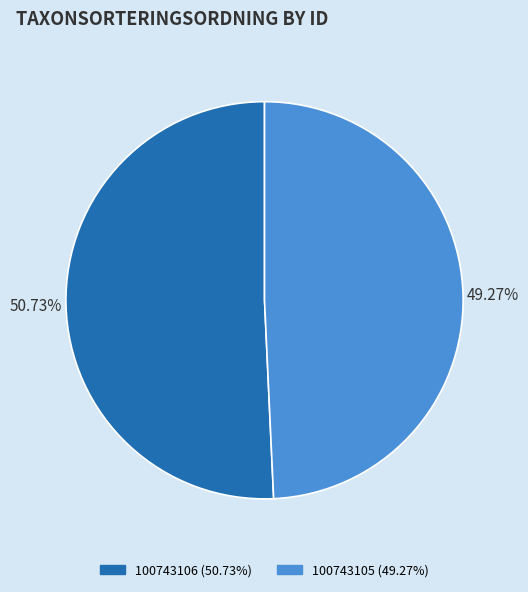

Which slice is the smallest?

100743105